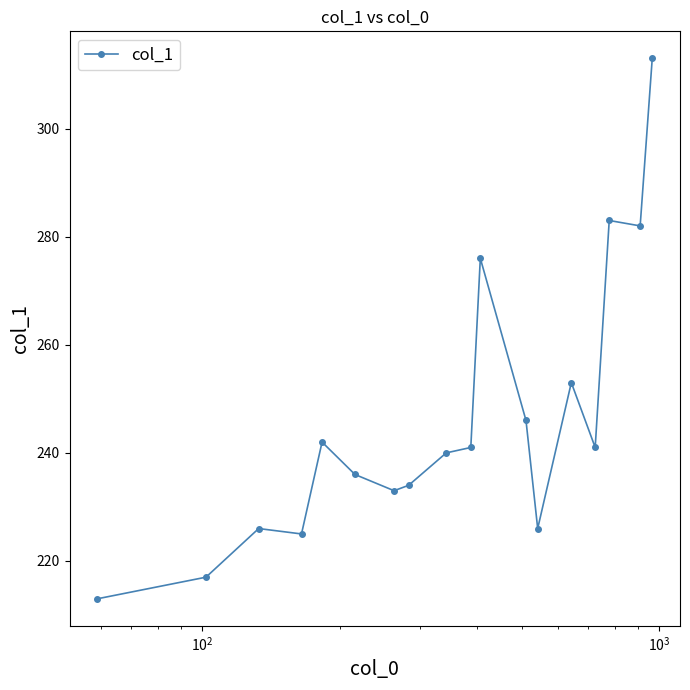

What is the difference between the maximum and minimum values?

100